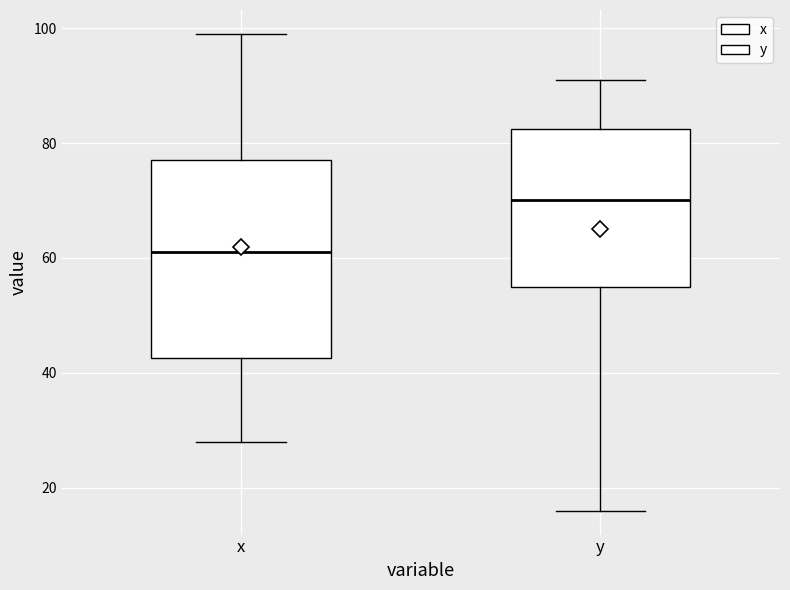

Reading left to right, read every box against the y-axis: the position of its median line, the range the box covers, and the ends of its whiskers. The values are not printed on the chart, so give them approximately, as read against the axis.

x: median 62, box 42 to 78, whiskers 28 to 100
y: median 70, box 56 to 82, whiskers 16 to 92